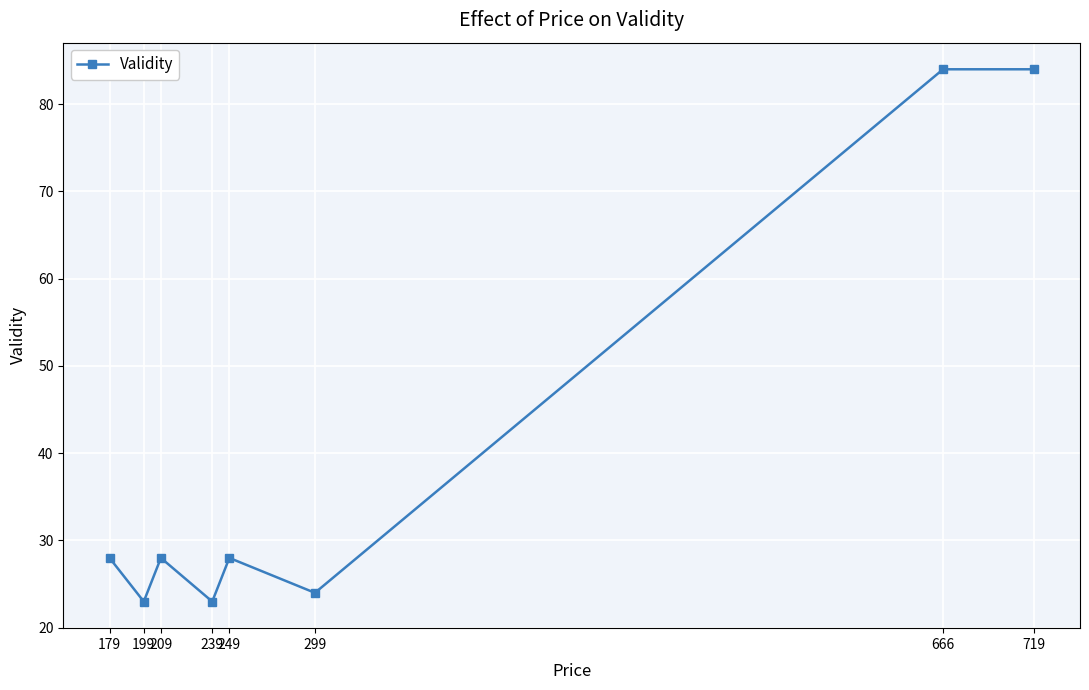

True or false: the data shows 23 at 239.

True